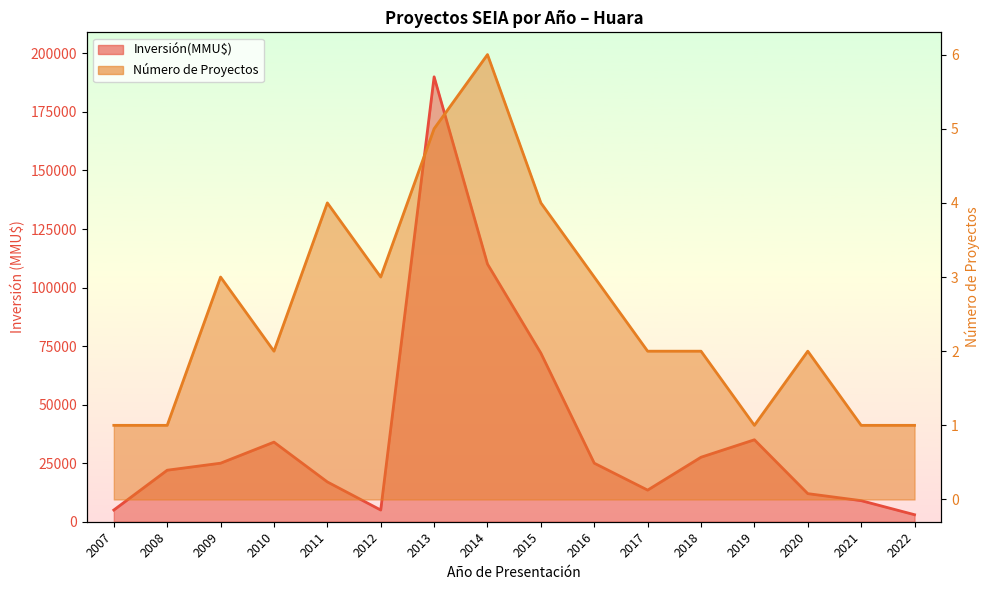

True or false: Número de Proyectos and Inversión(MMU$) cross at least once.

False